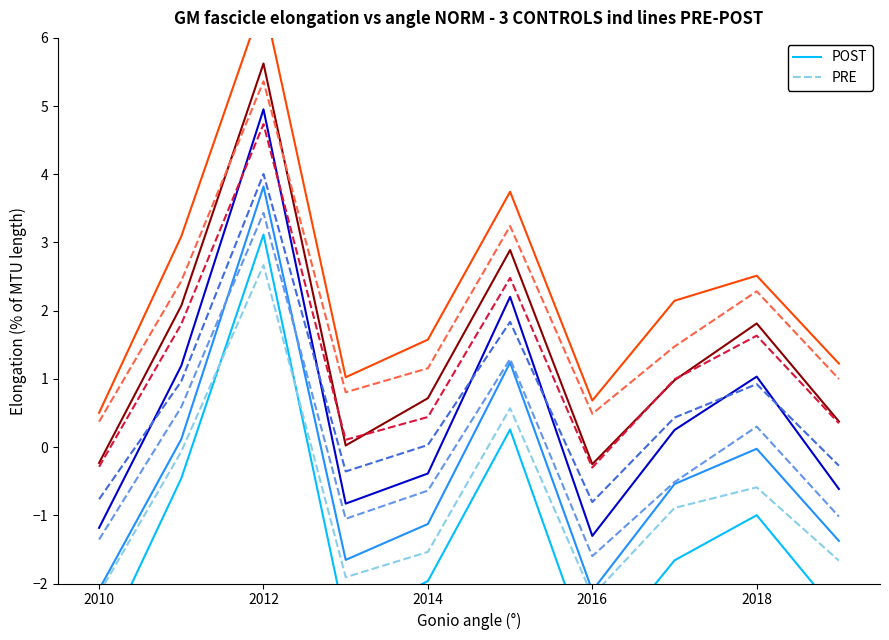

What is the smallest value displayed?

-3.1